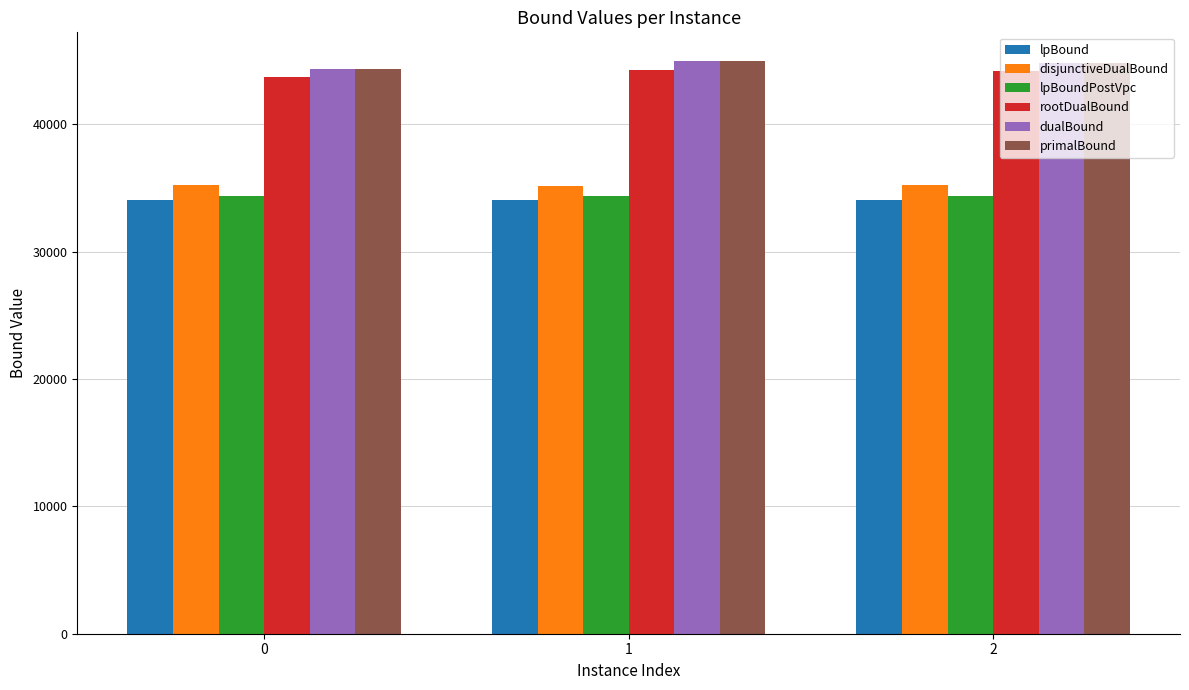

What is the value of the dualBound bar at the 3rd from the left?

44831.5